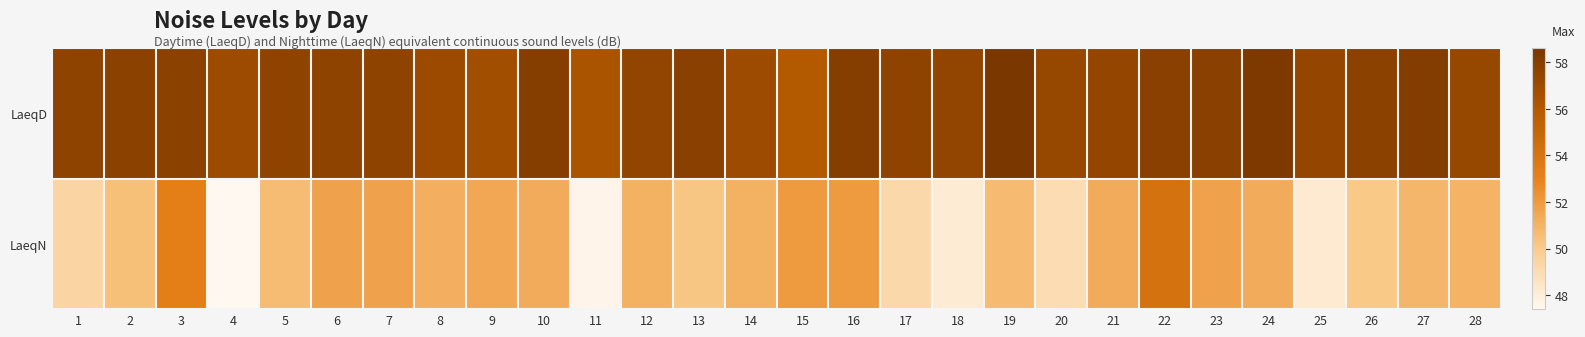

Which series has the largest range (max minus min)?

LaeqN